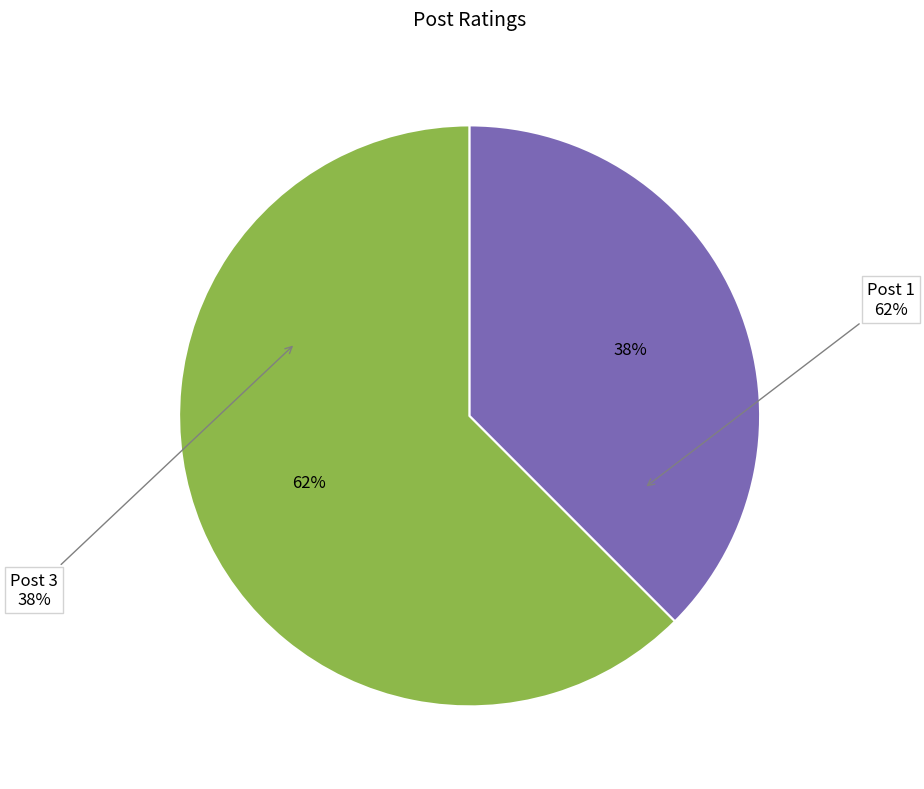

Which slice represents more than half of the pie?

1